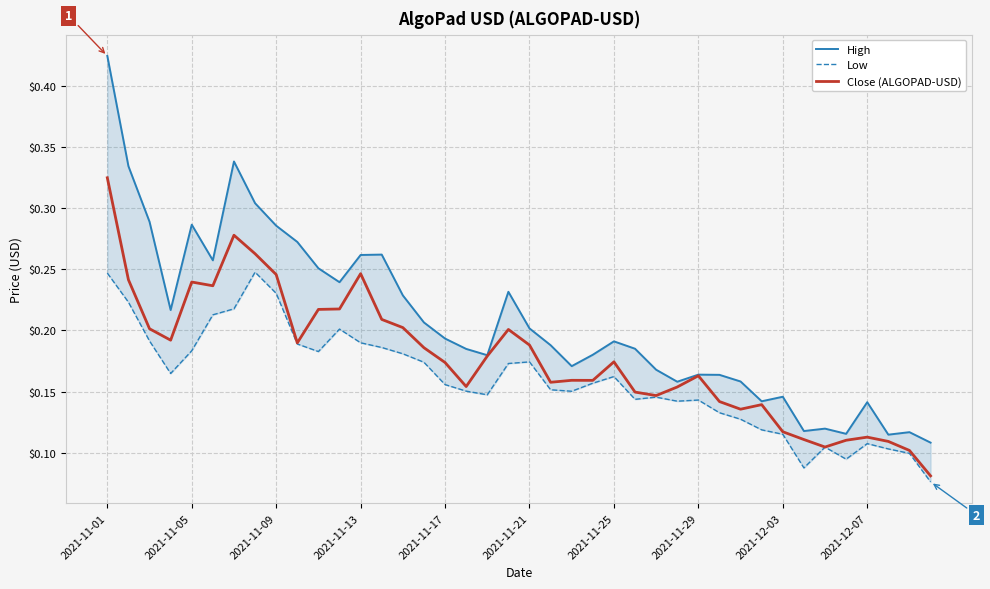

What is the value of the High point at the 3rd from the left?

0.3